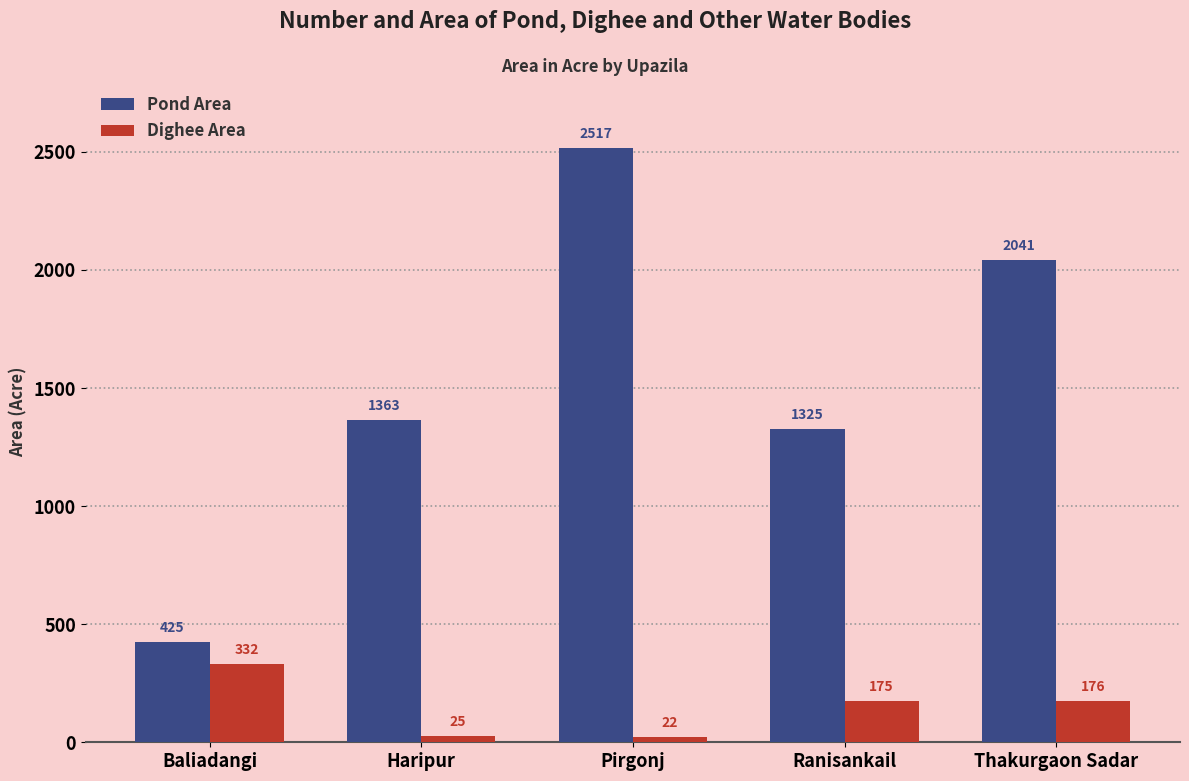

Which series changed the most between Baliadangi and Thakurgaon Sadar?

Pond Area